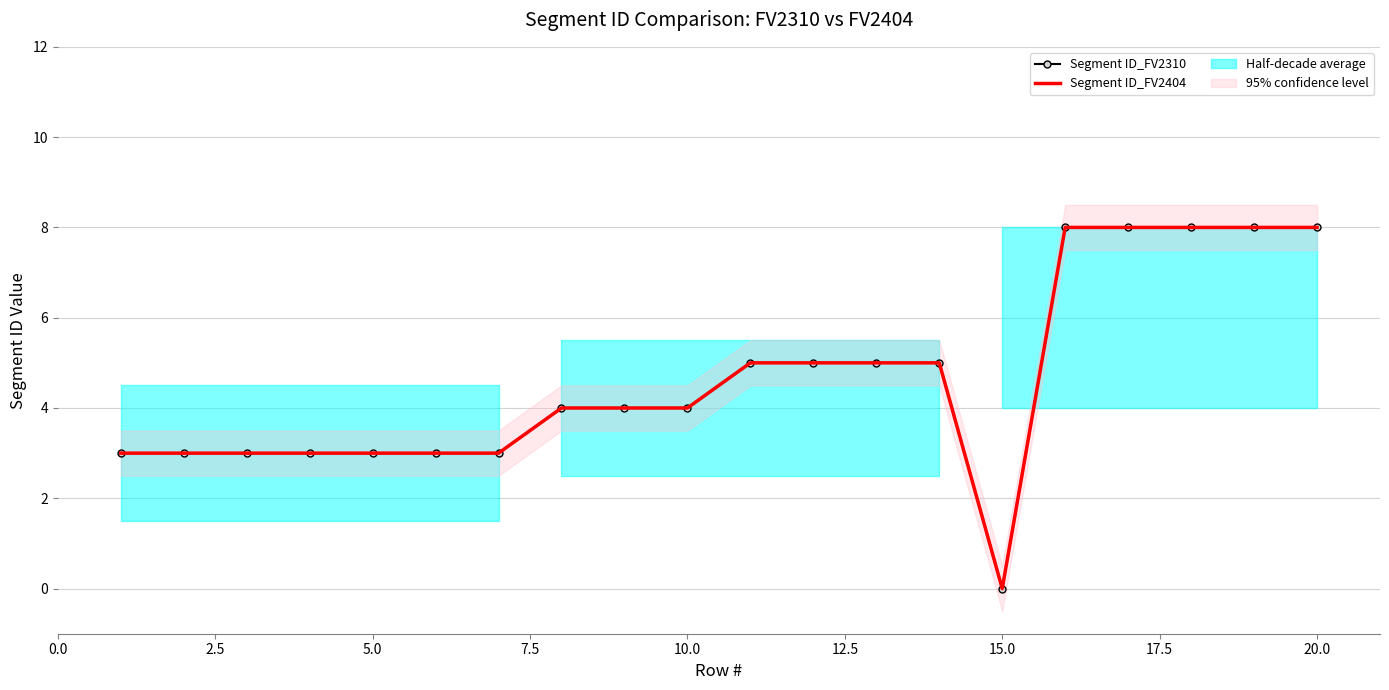

How many values in the Segment ID_FV2310 series are below 4?

8